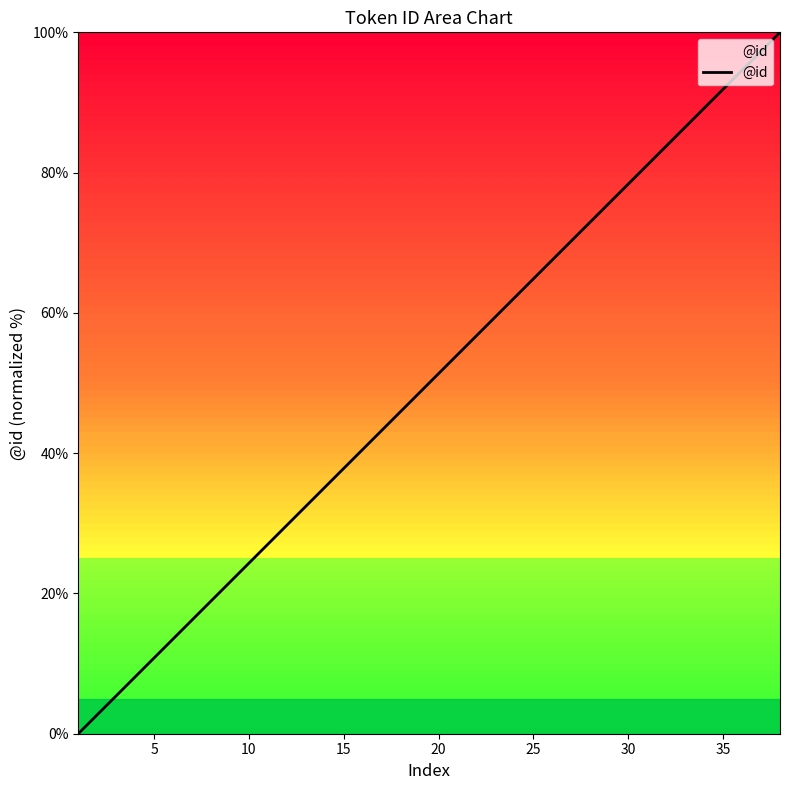

True or false: there are more than 2 points higher than both neighbors.

False